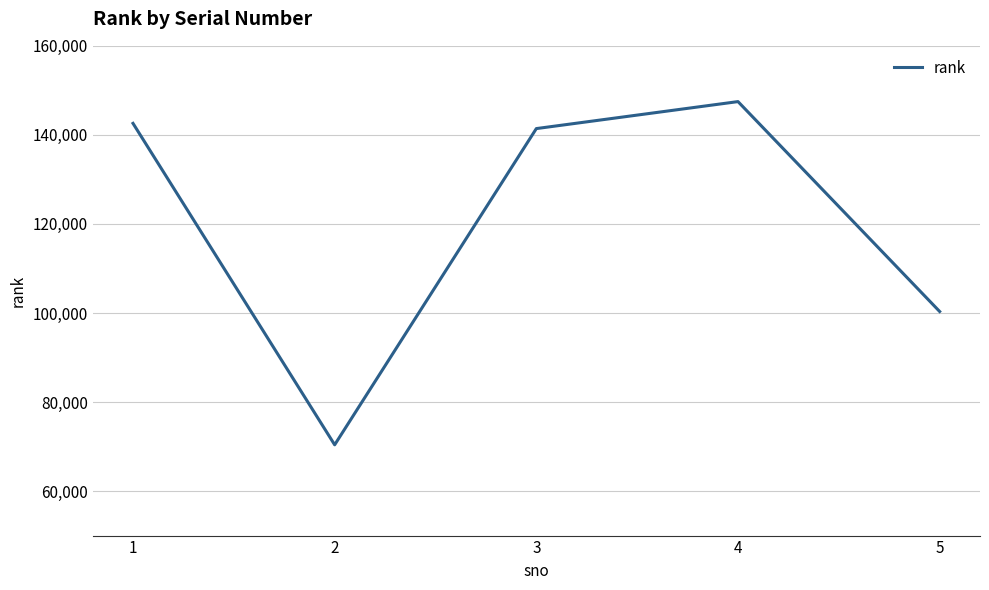

What is the ratio of the value at 4 to the value at 2?

2.1